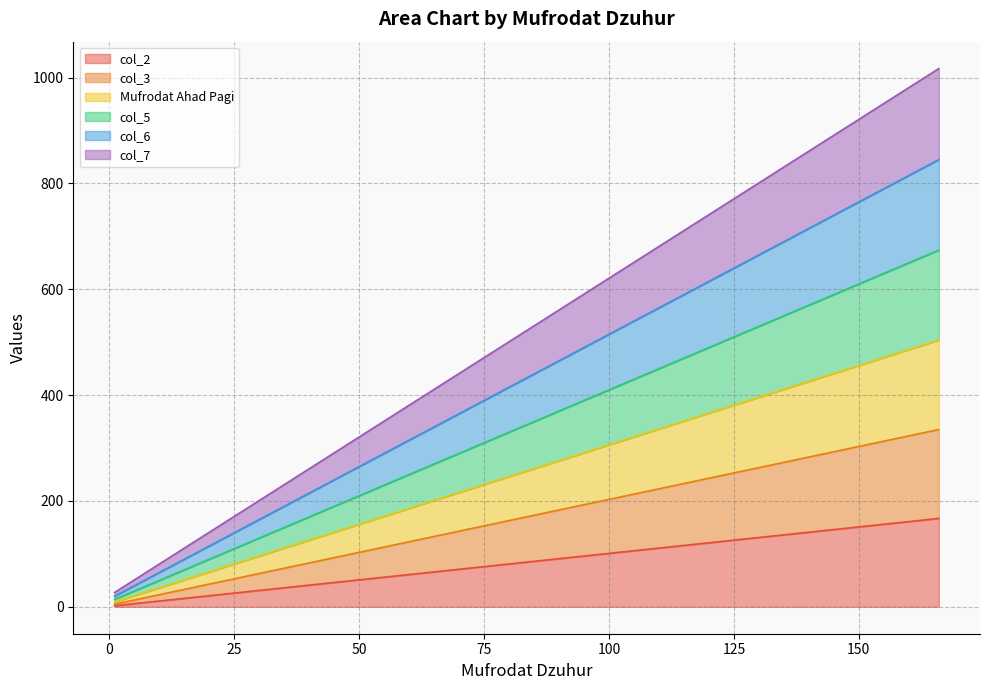

True or false: col_6 and col_3 cross at least once.

False